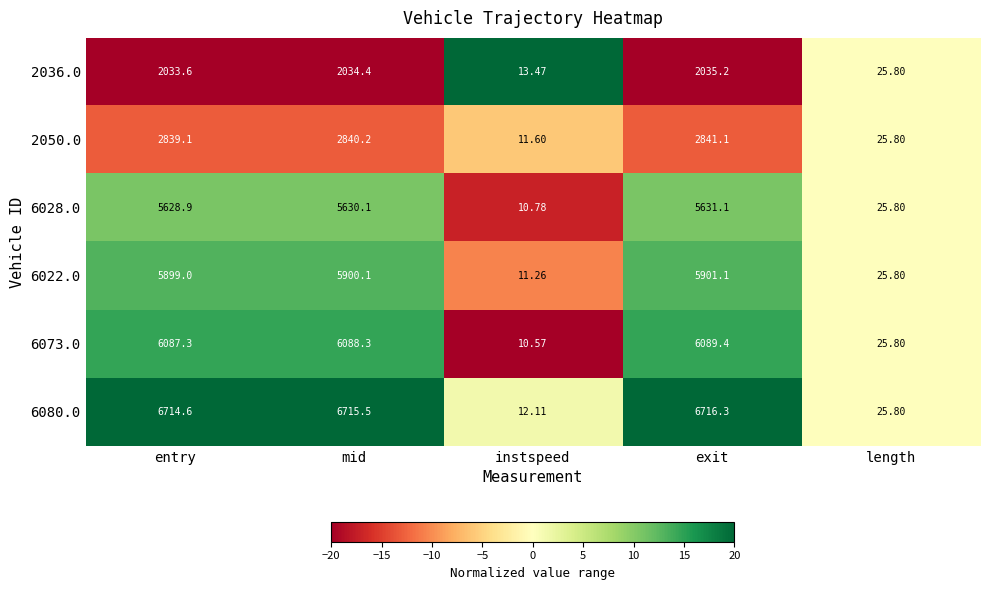

Which category has the lowest value in the 6028.0 series?

instspeed